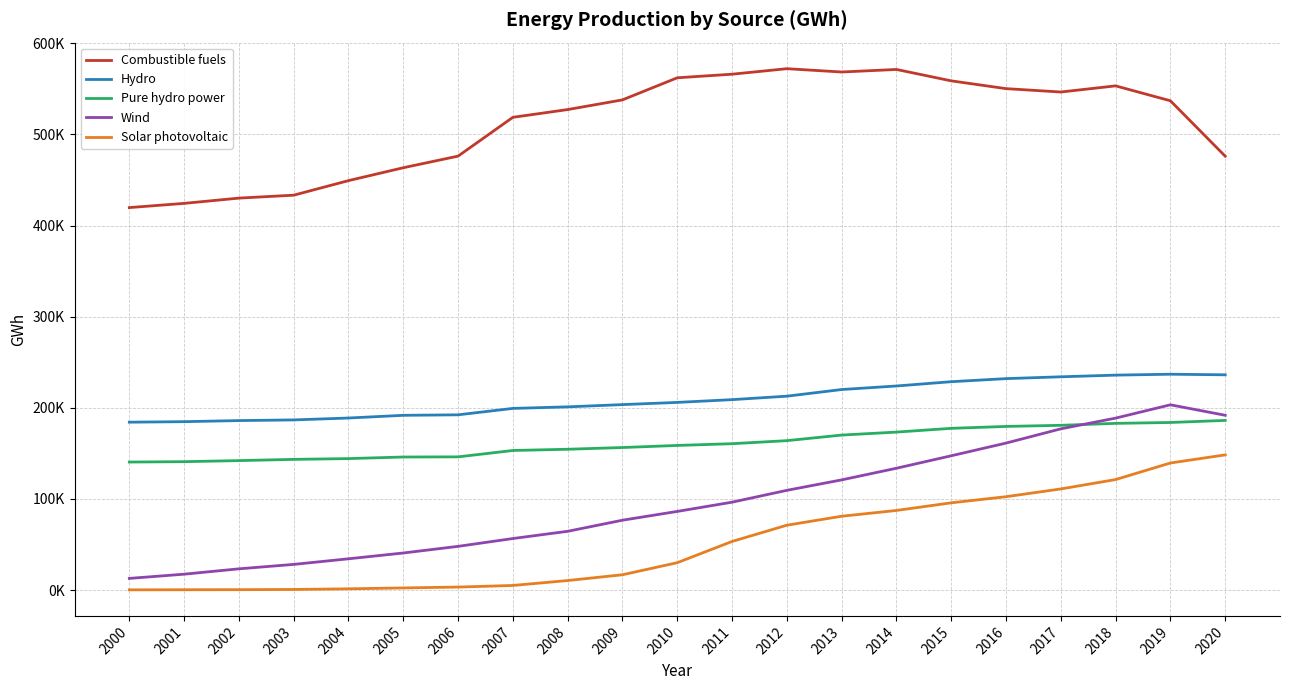

List the series in order of their peak value, highest first.

Combustible fuels, Hydro, Wind, Pure hydro power, Solar photovoltaic